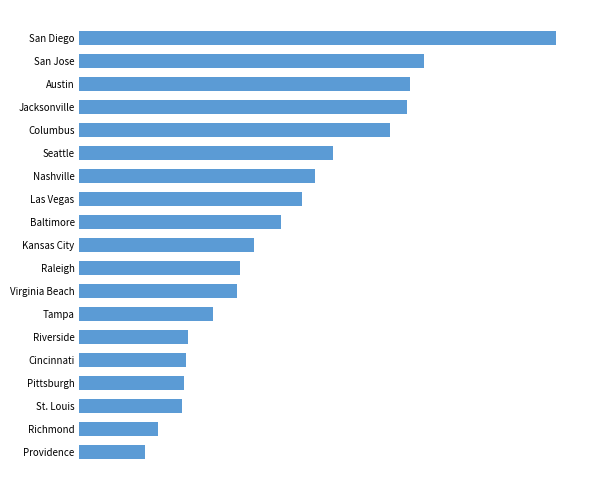

Are the bars horizontal?

Yes